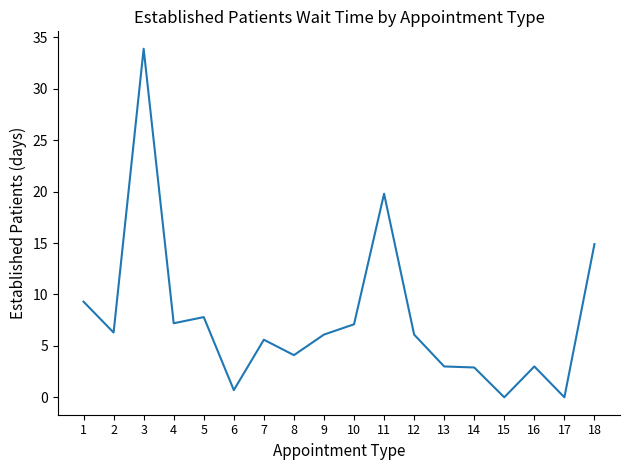

What is the difference between the values at 3 and 9?

27.8